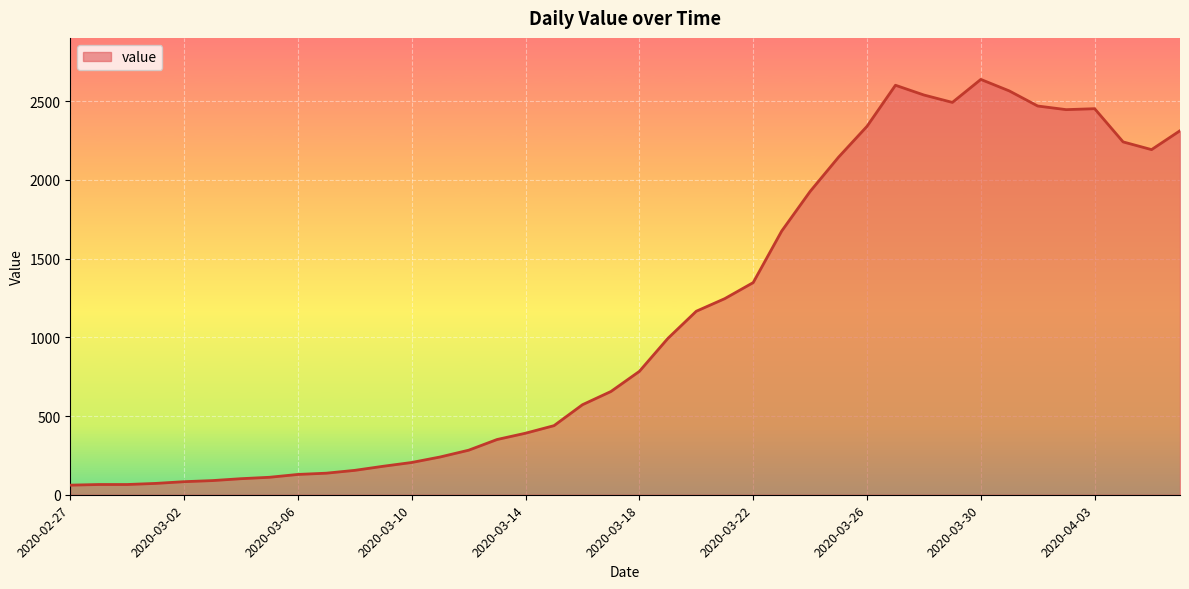

What is the difference between the maximum and minimum values?

2578